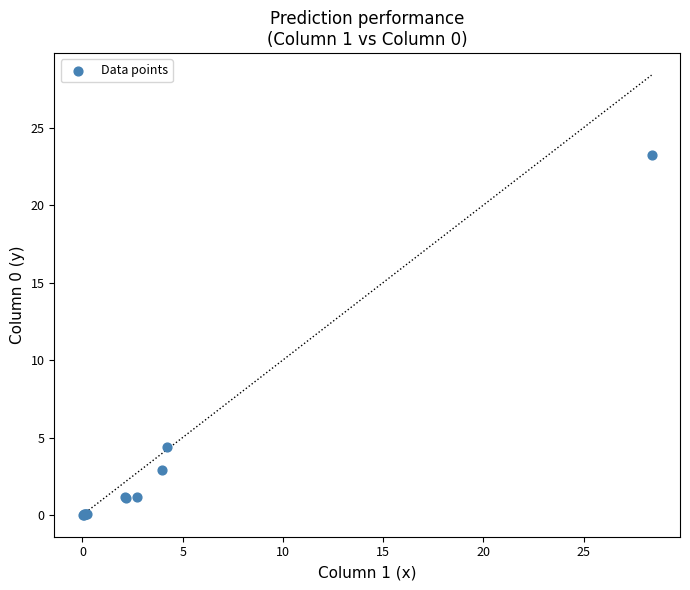

What Y value in the scatter plot is closest to 11?

4.4